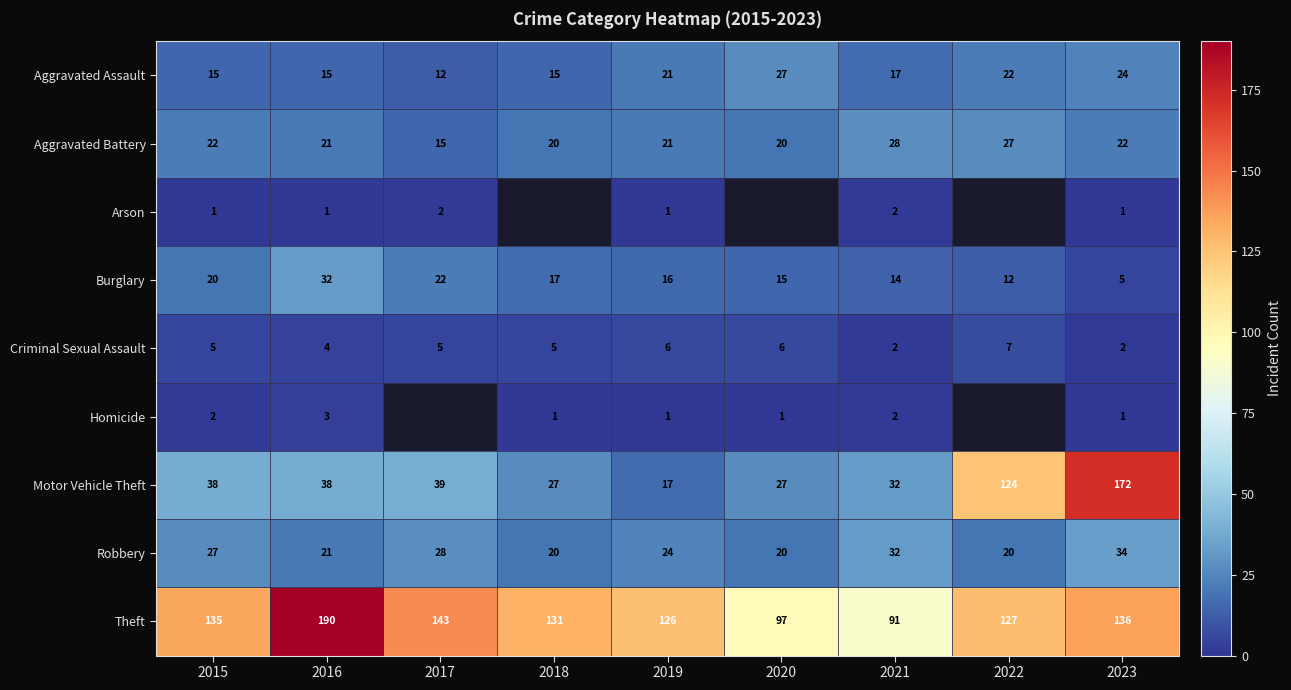

Is the value of Criminal Sexual Assault at 2017 greater than the value of Theft at 2017?

No